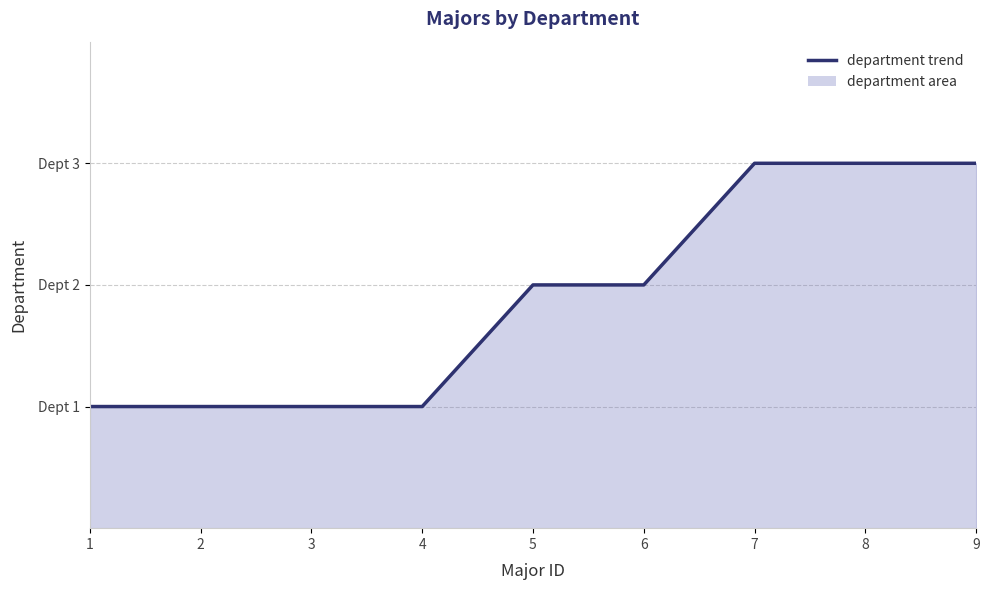

The value at 2 is 1. True or false?

True